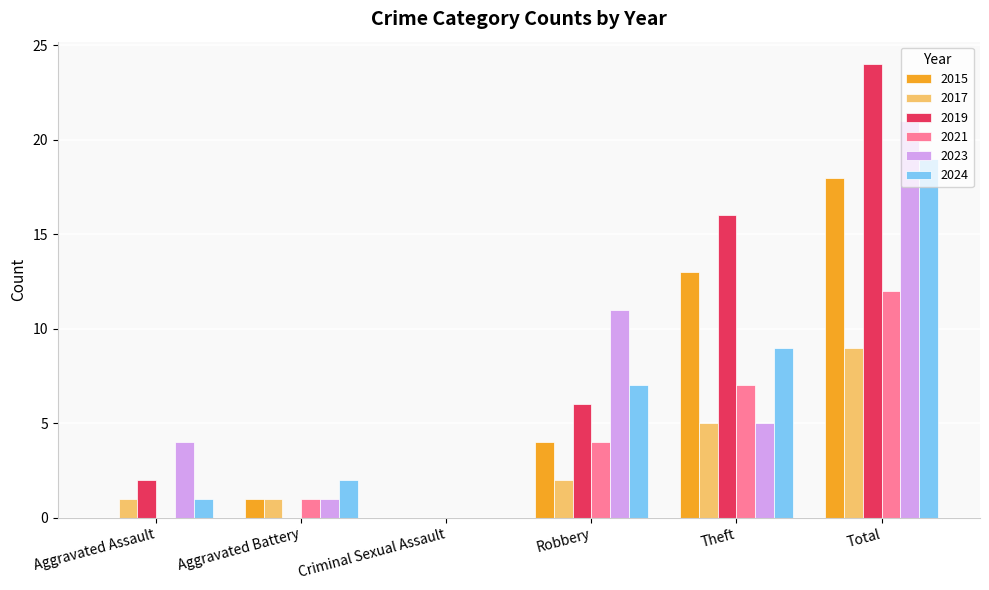

The 2024 series shows 5 at Theft. True or false?

False